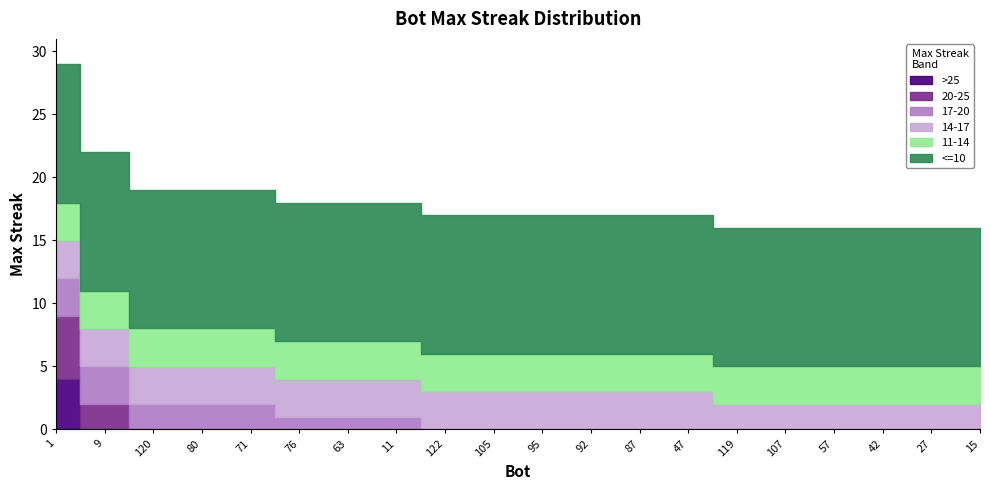

What is the difference between the values at 120 and 9?

3